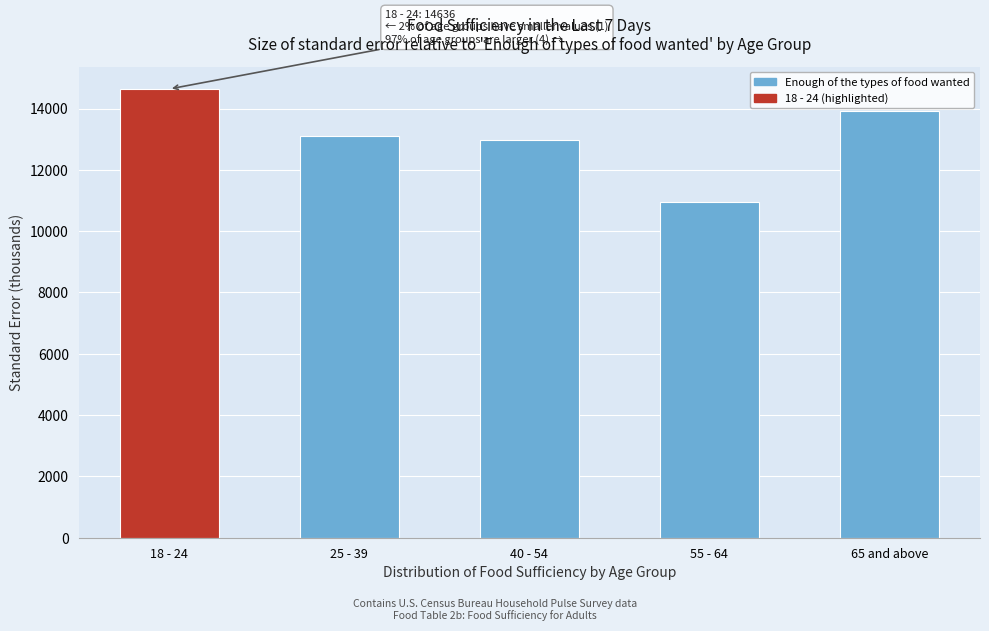

Reading left to right, extract all data points from this chart.

14636.0	13093.6	12980.9	10954.1	13930.5